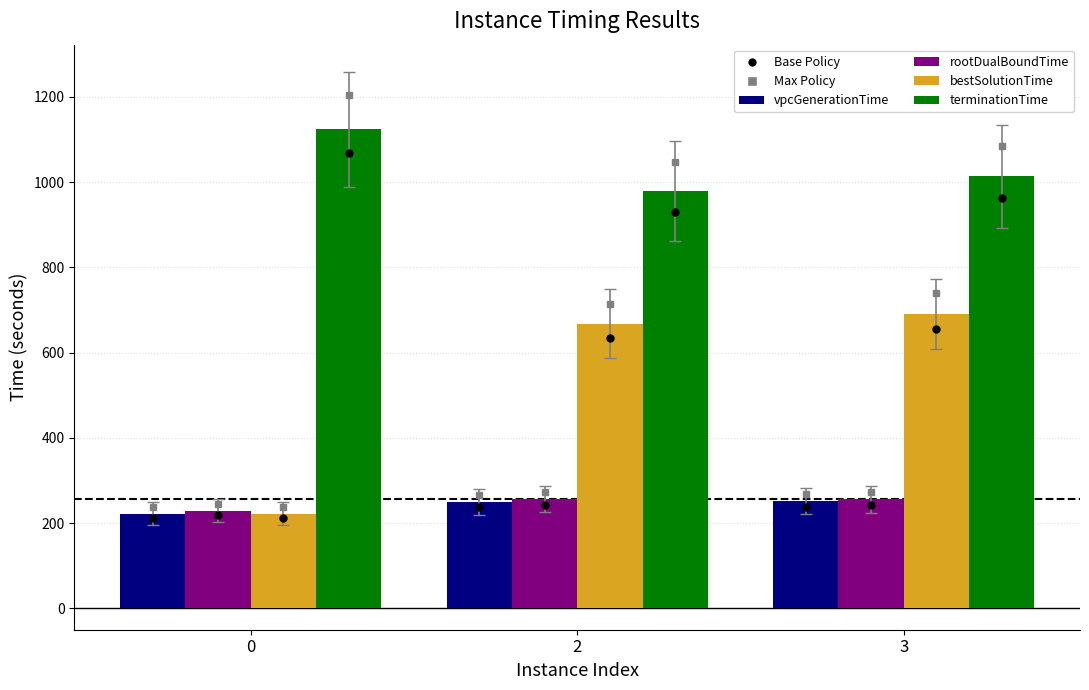

What is the average value of the vpcGenerationTime series?

241.0